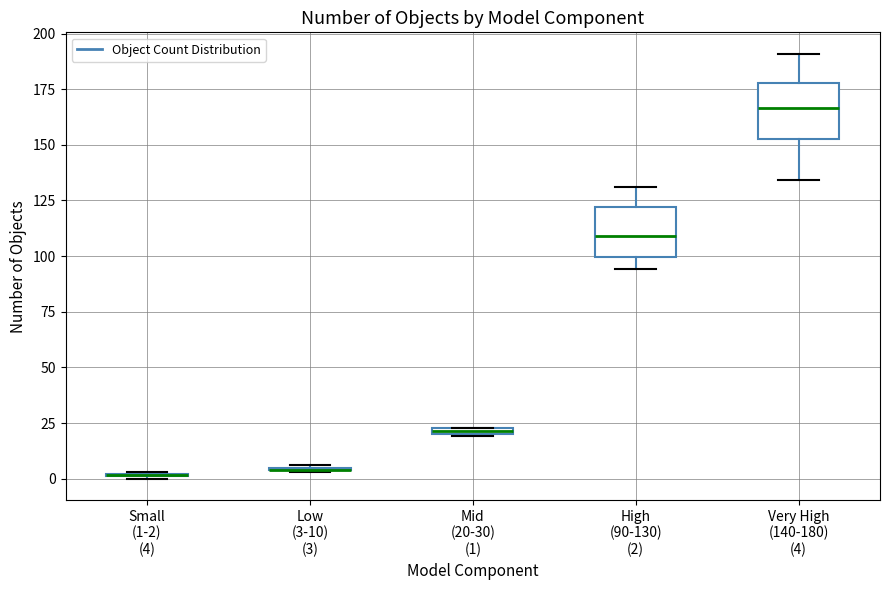

Where is the upper edge of the box for Mid (20-30) (1) on the y-axis? The values are not printed on the chart, so give them approximately, as read against the axis.

25